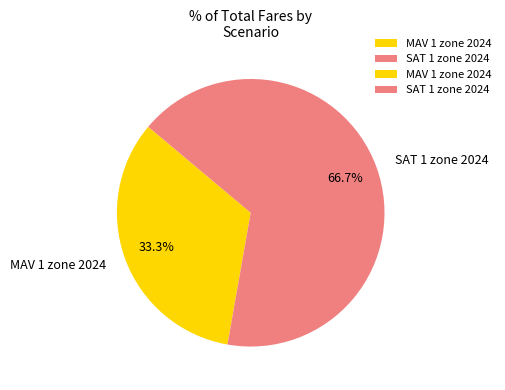

Does any single category account for the majority?

Yes